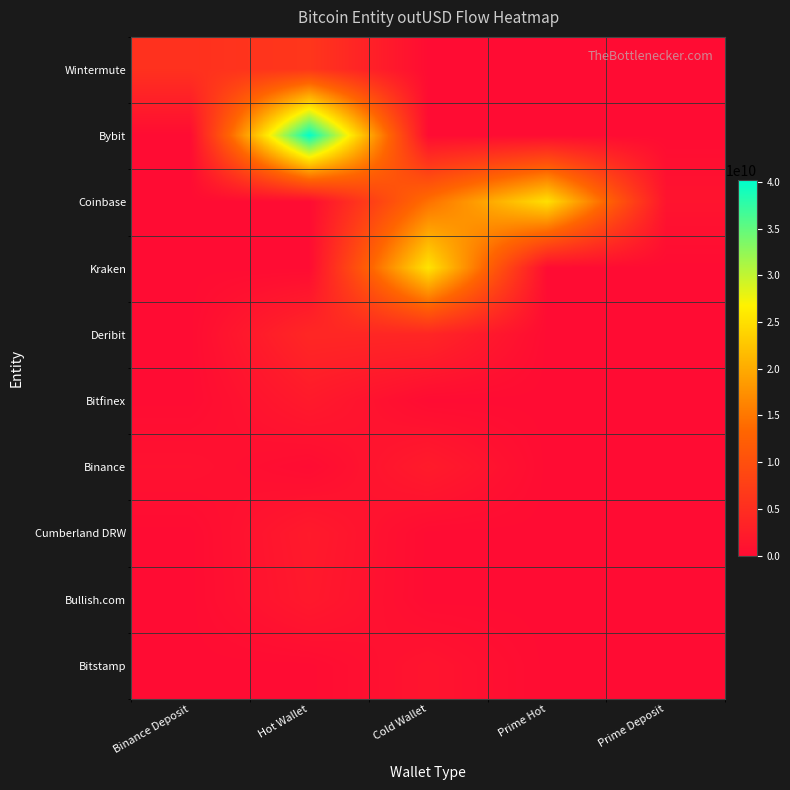

At which category does the chart reach its minimum across all series?

Cold Wallet